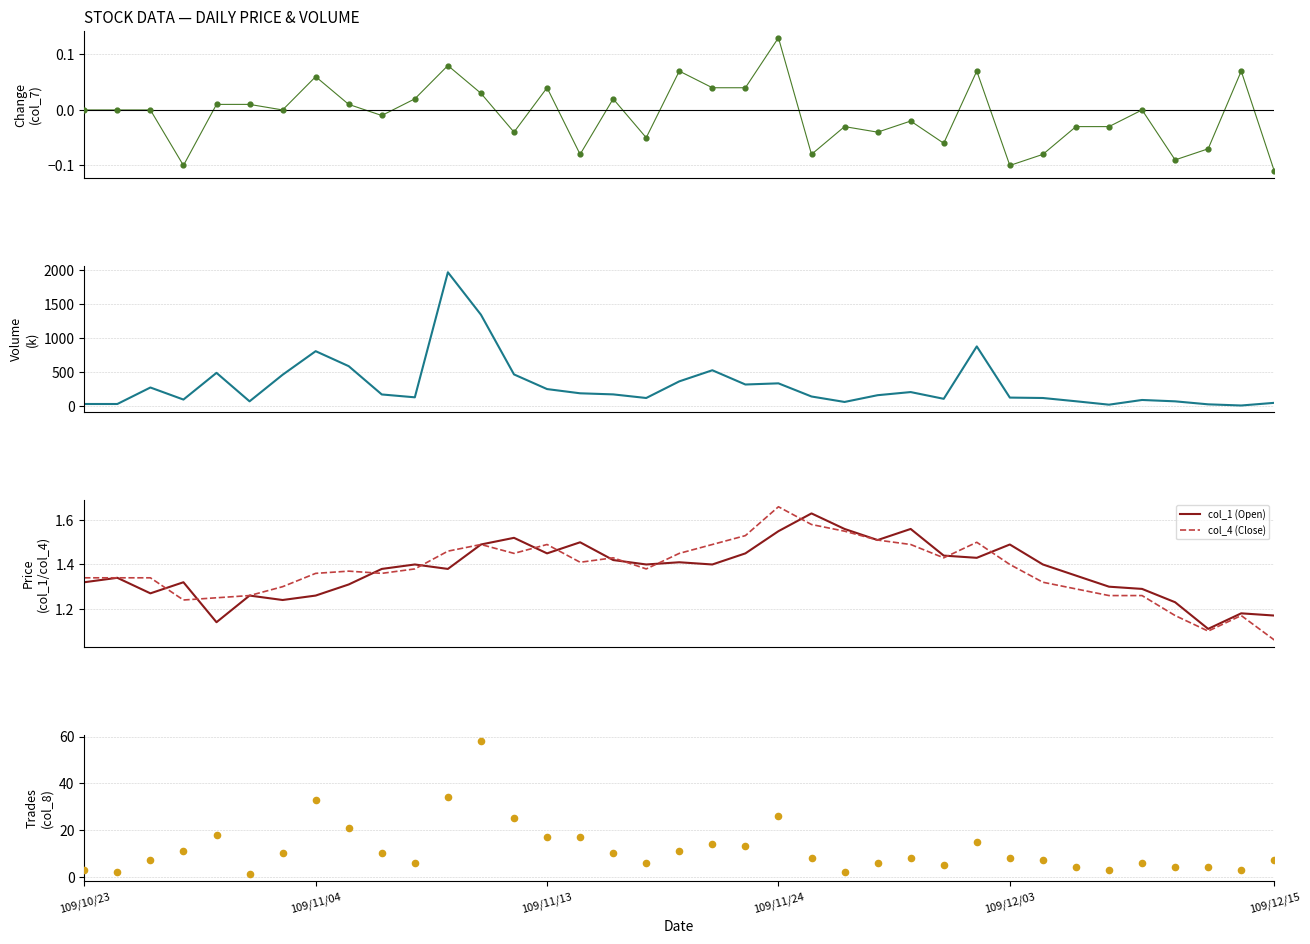

Which series has the largest total across all categories?

col_5 (Volume, k)